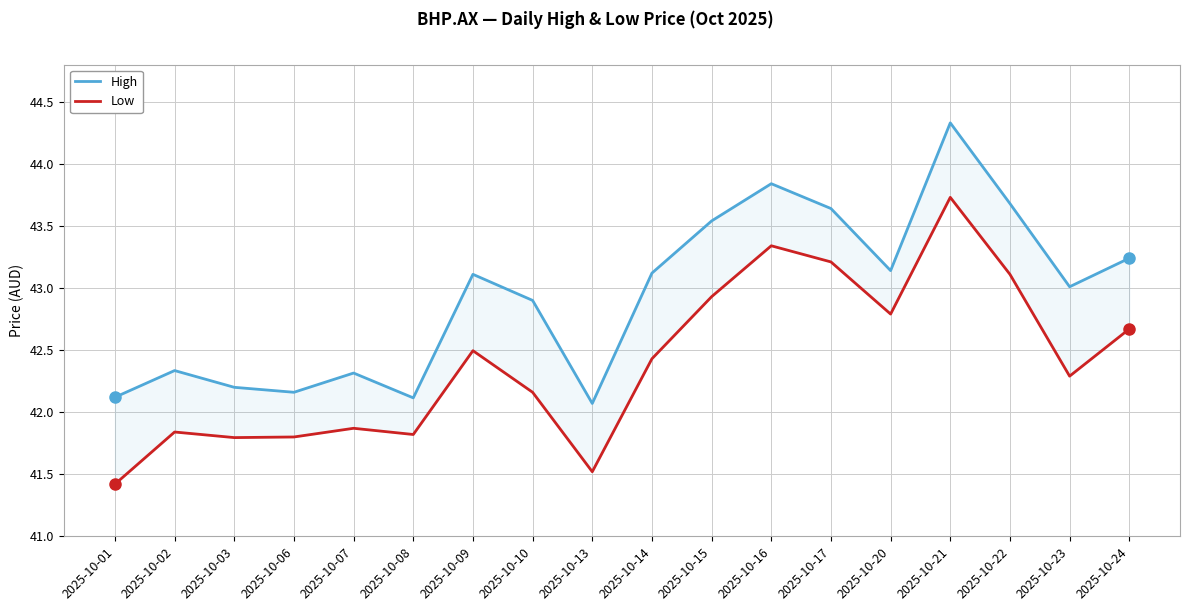

What is the total value across all series at 2025-10-17?

86.8